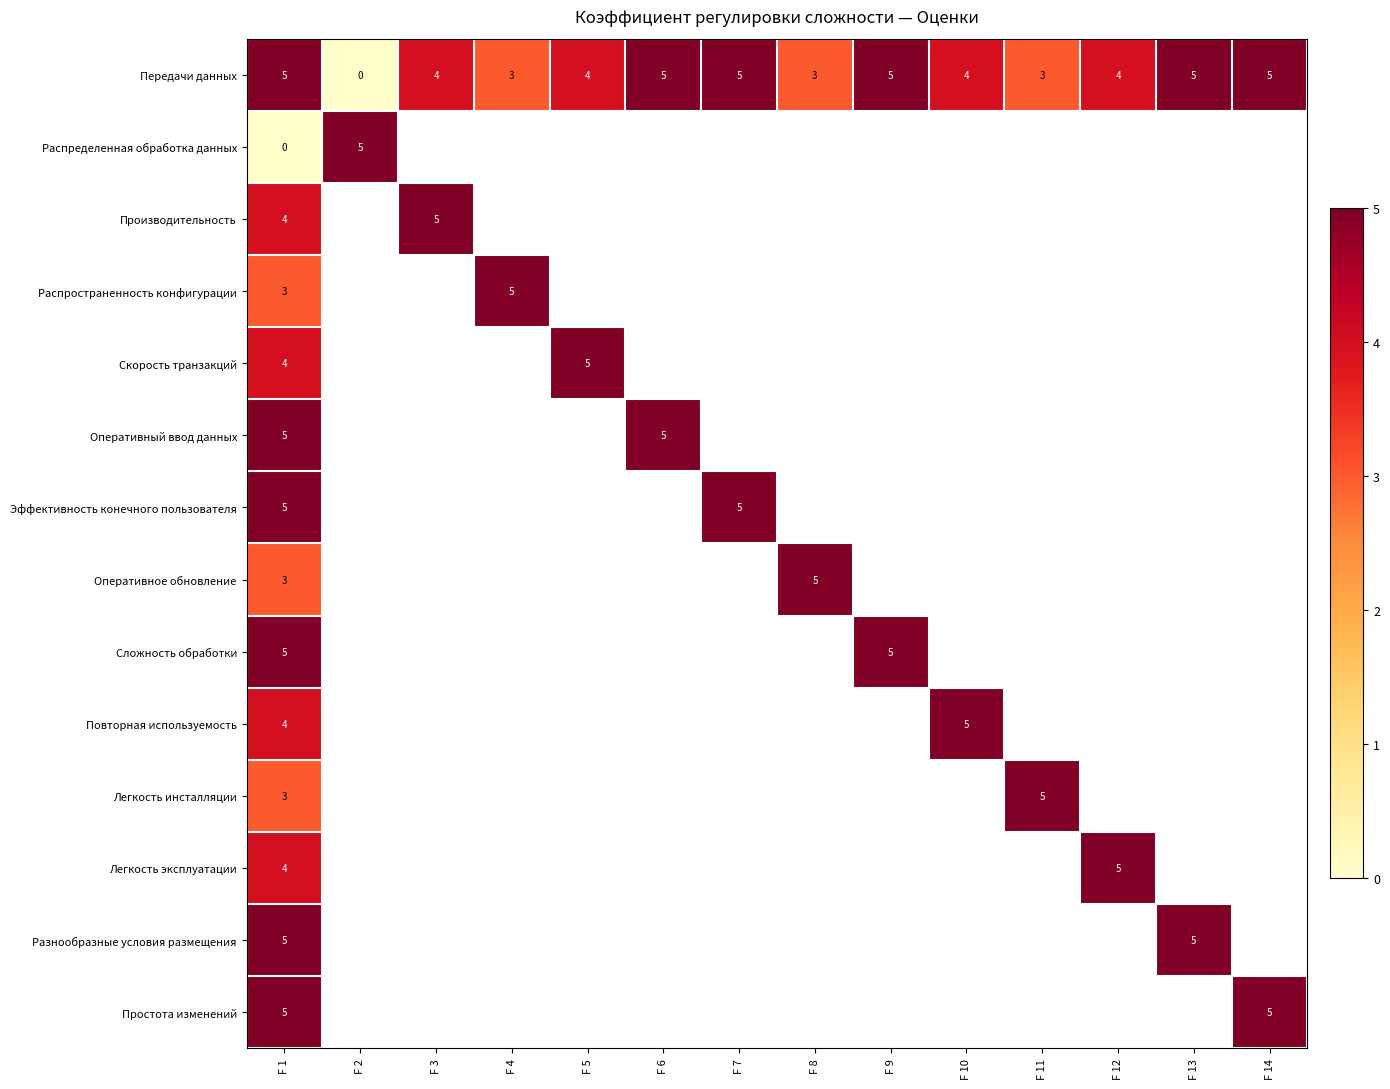

What is the spread (max minus min) of values at F 10?

1.0